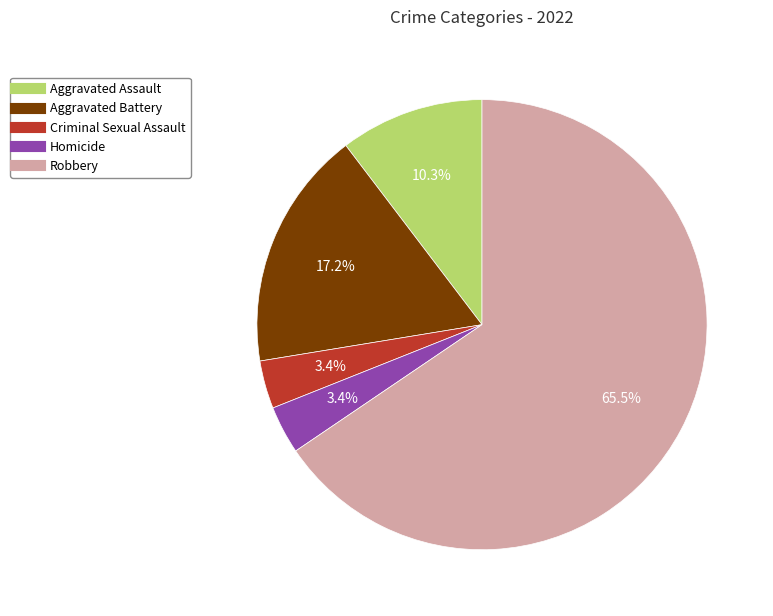

What percentage is NOT represented by Criminal Sexual Assault?

96.6%